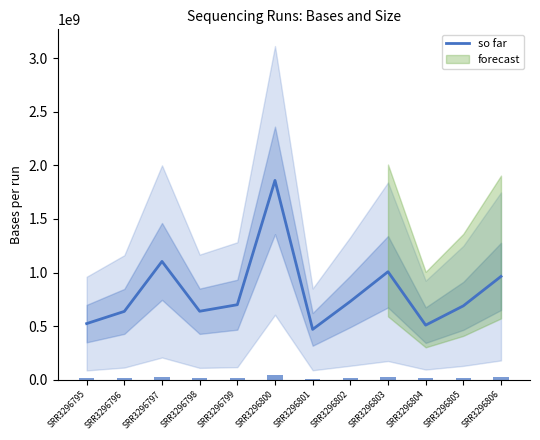

What is the sum of all values?

9841481481